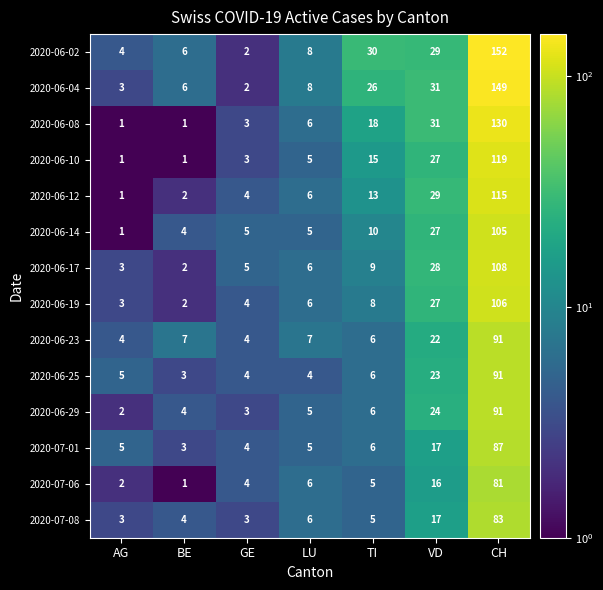

List the labels in order of 2020-06-02 value, smallest first.

GE, AG, BE, LU, VD, TI, CH